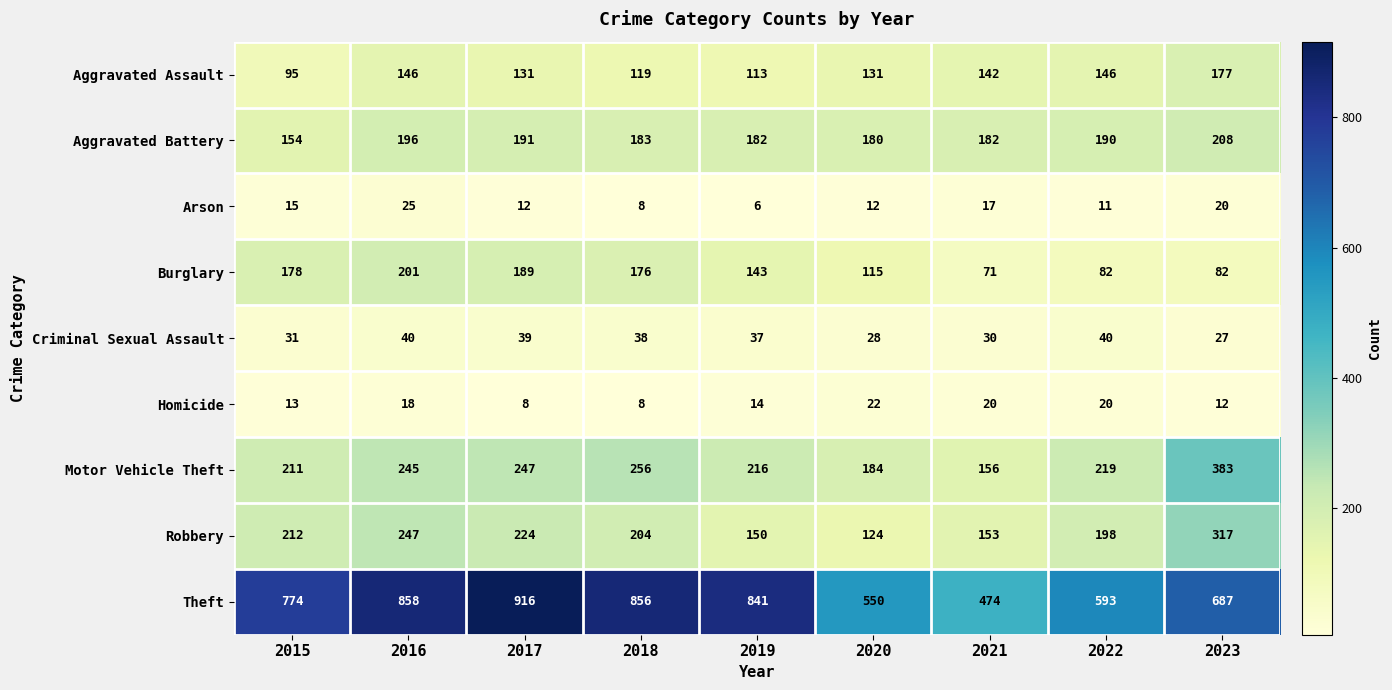

What is the approximate value of Burglary at 2023, to the nearest 5?

80